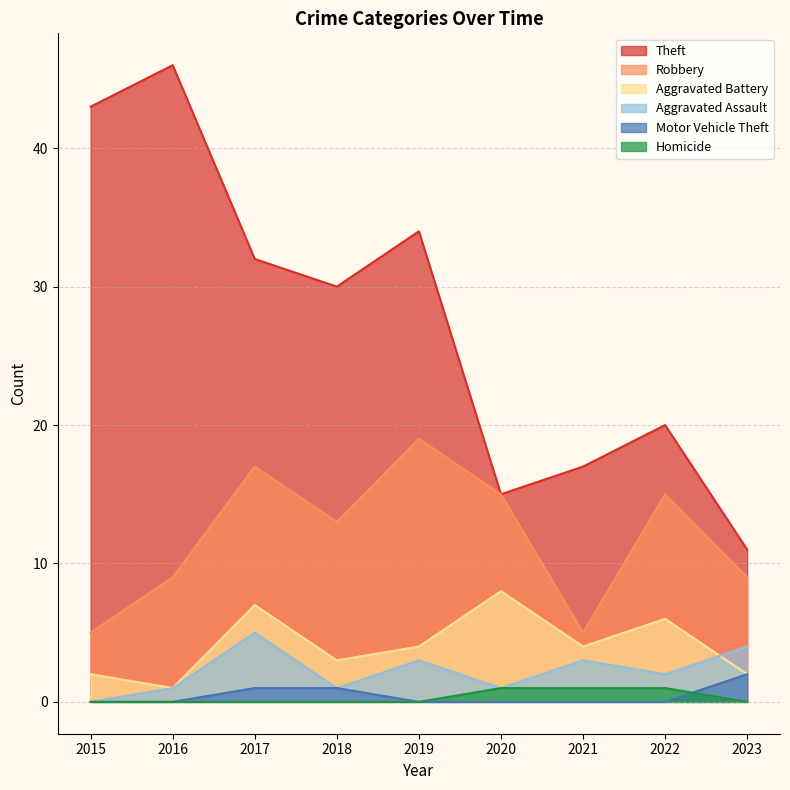

In Aggravated Battery, how many points are lower than both neighbors (excluding endpoints)?

3